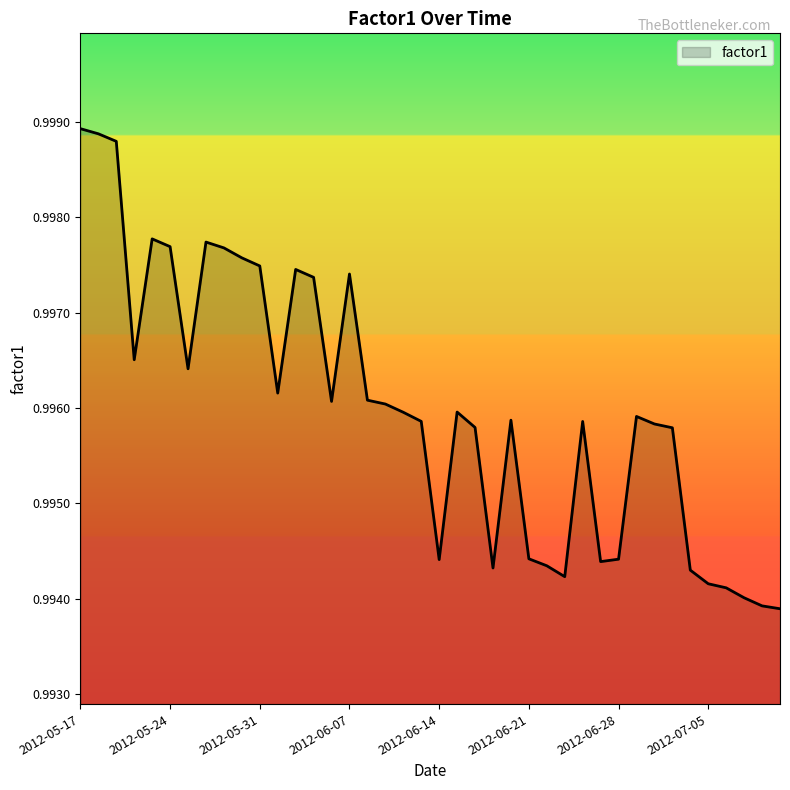

Is this an area chart (filled region under the line)?

Yes